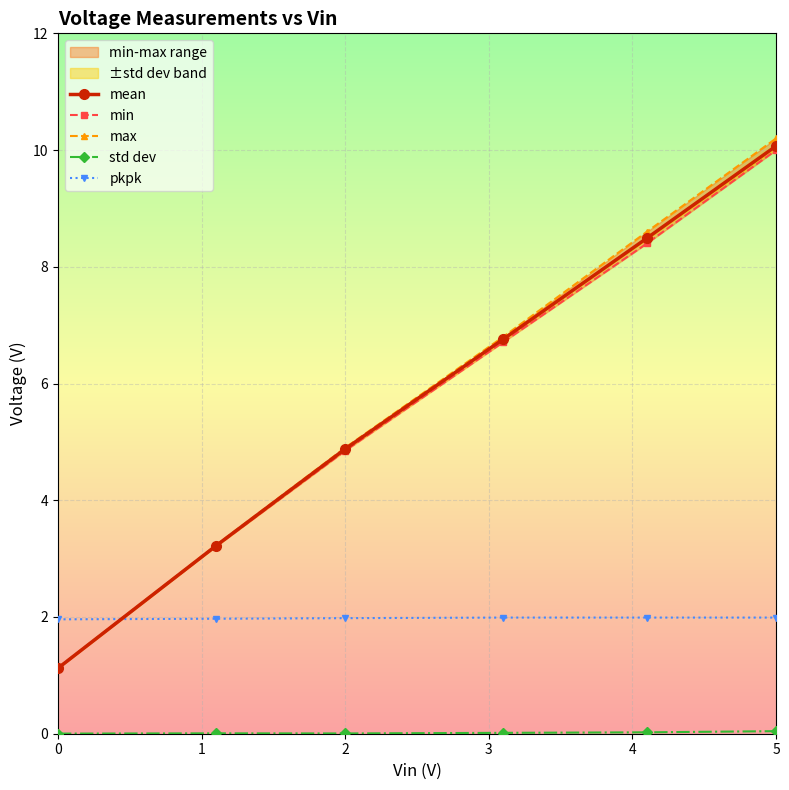

Which series has the largest range (max minus min)?

max